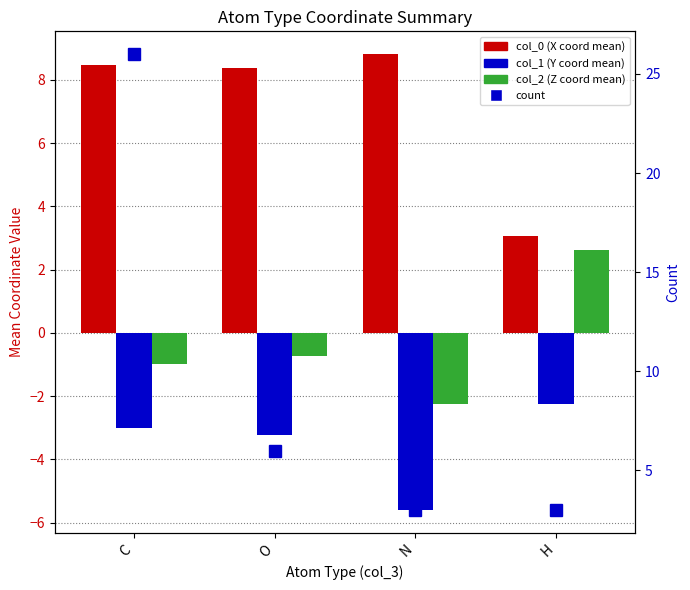

Which series changed the most between N and H?

col_0 (X coord mean)